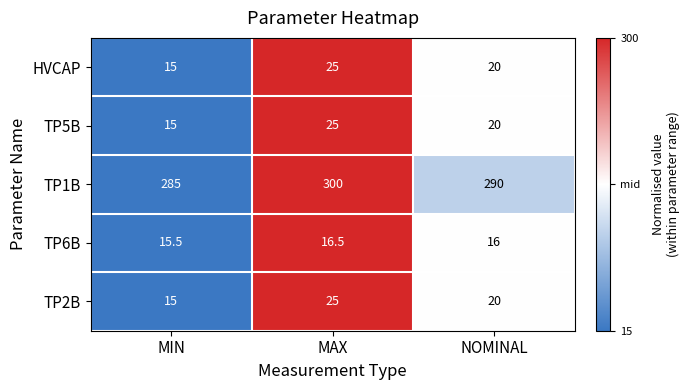

At which label does TP1B reach its peak?

MAX